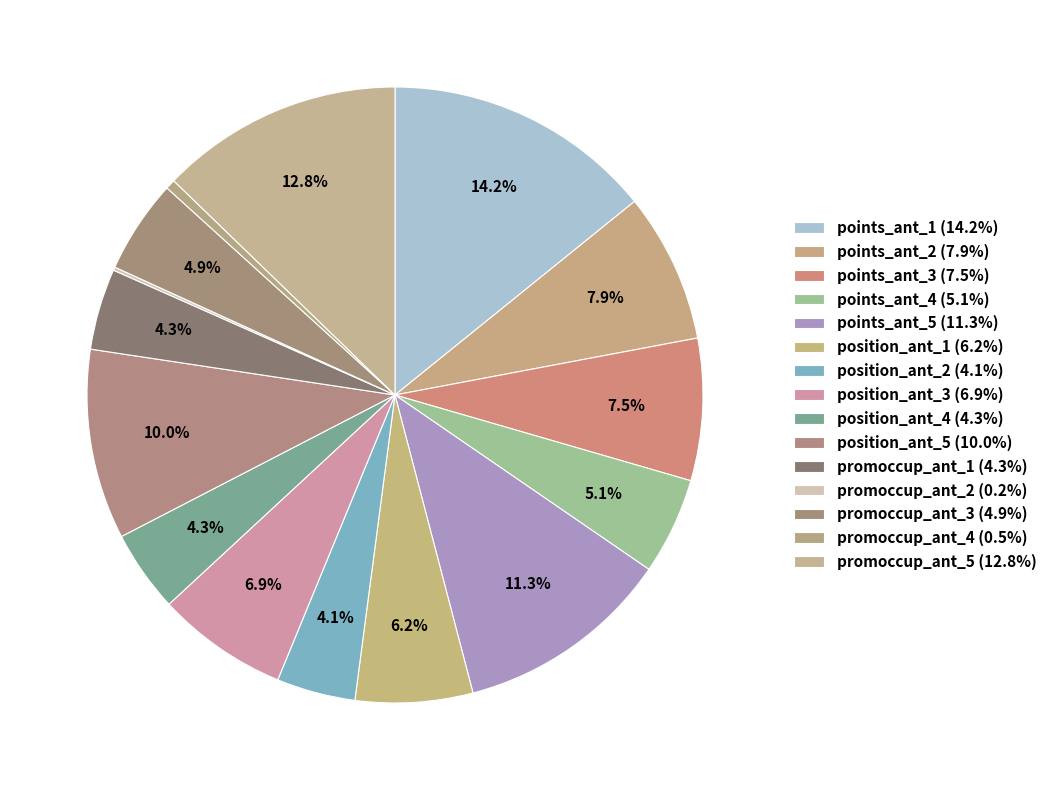

What percentage do points_ant_3 and position_ant_2 together represent?

11.6%